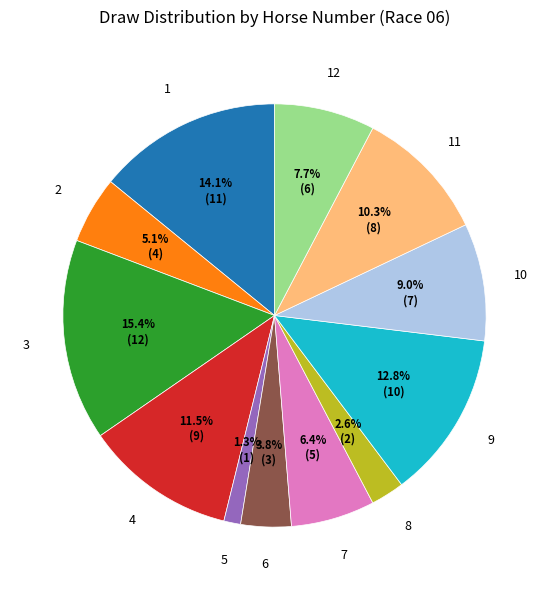

Is there any slice that represents more than half of the pie?

No